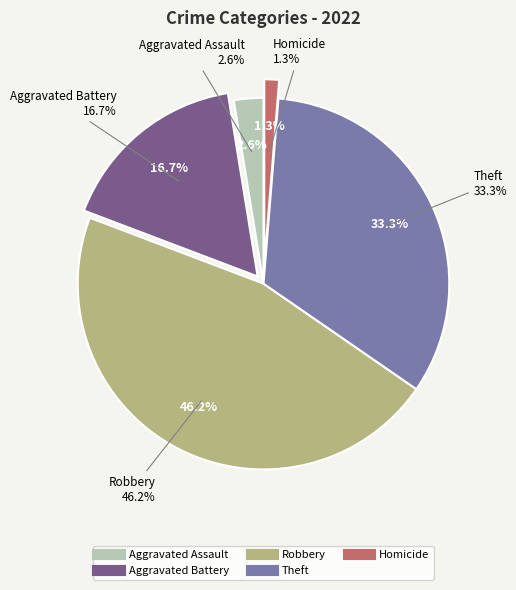

Is there any slice that represents more than half of the pie?

No